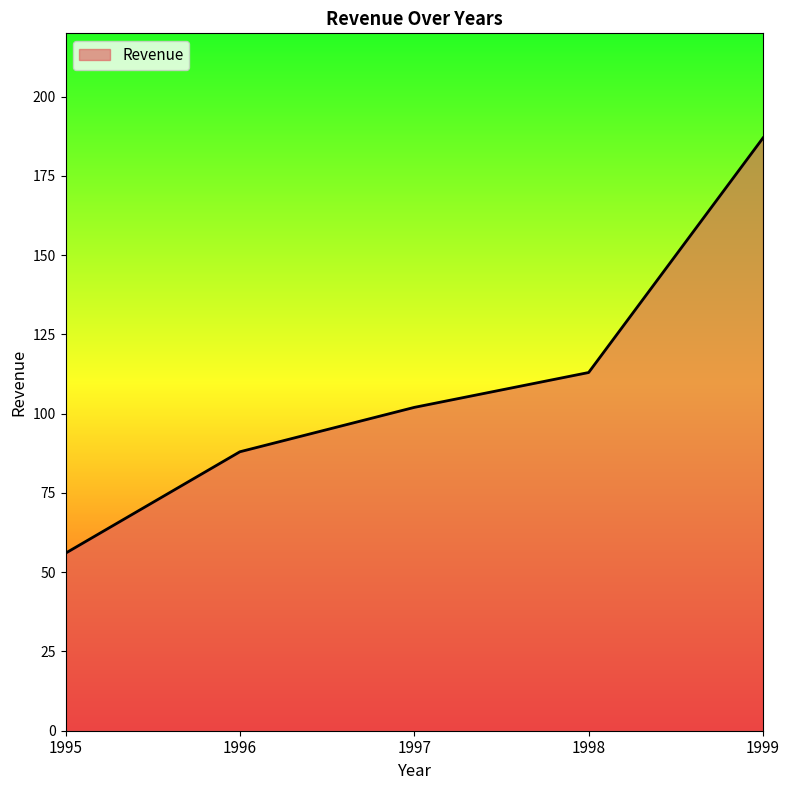

What is the change in value from 1995 to 1999?

+131